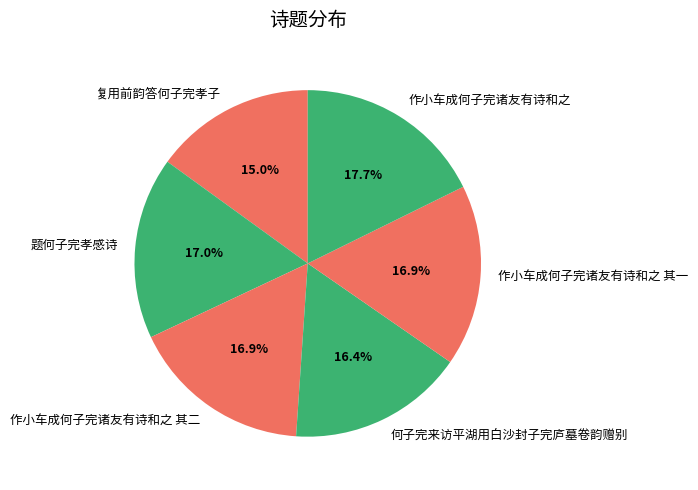

Is 何子完来访平湖用白沙封子完庐墓卷韵赠别 the majority of the pie?

No